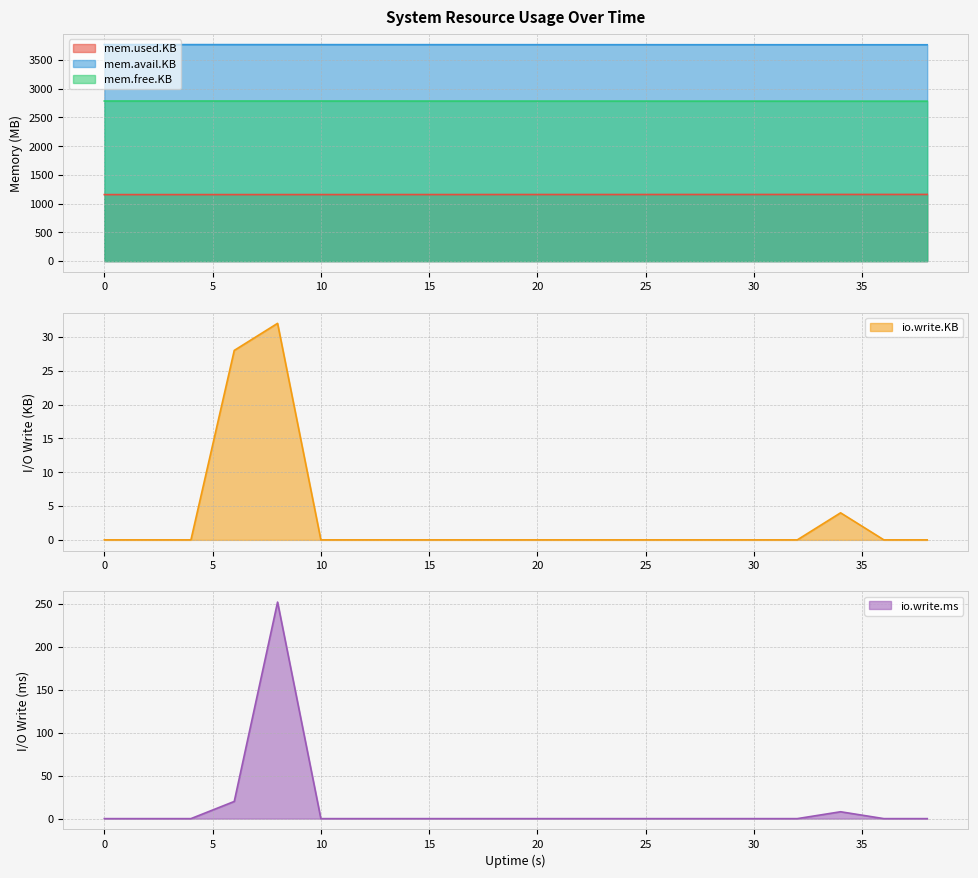

What is the spread (max minus min) of values at 10?

3746.9